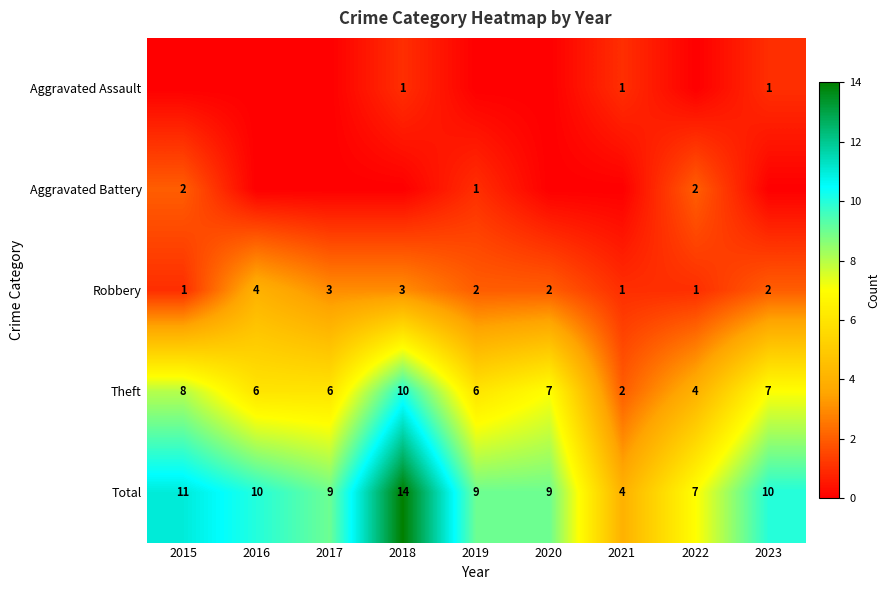

What is the difference between the second highest and second lowest values in the Theft series?

4